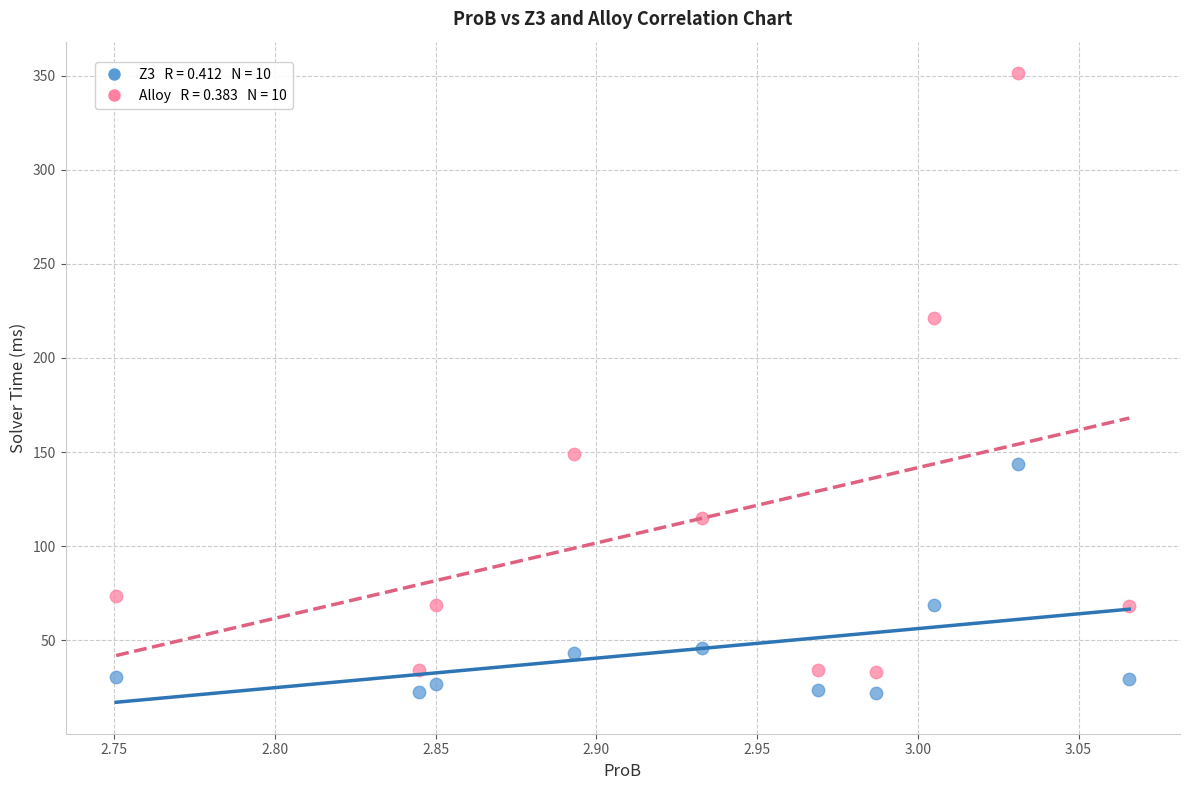

Across all data points, what is the range of X values (max minus min)?

0.3